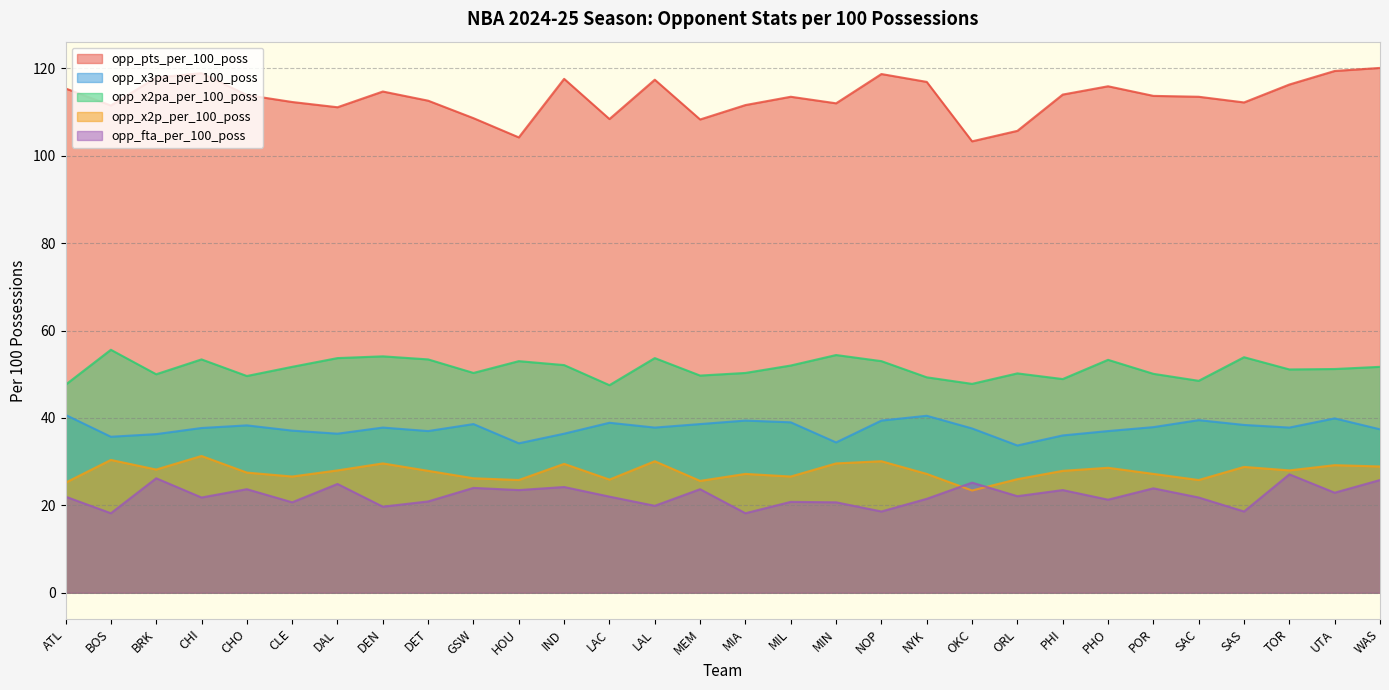

What is the spread (max minus min) of values at MIN?

91.3